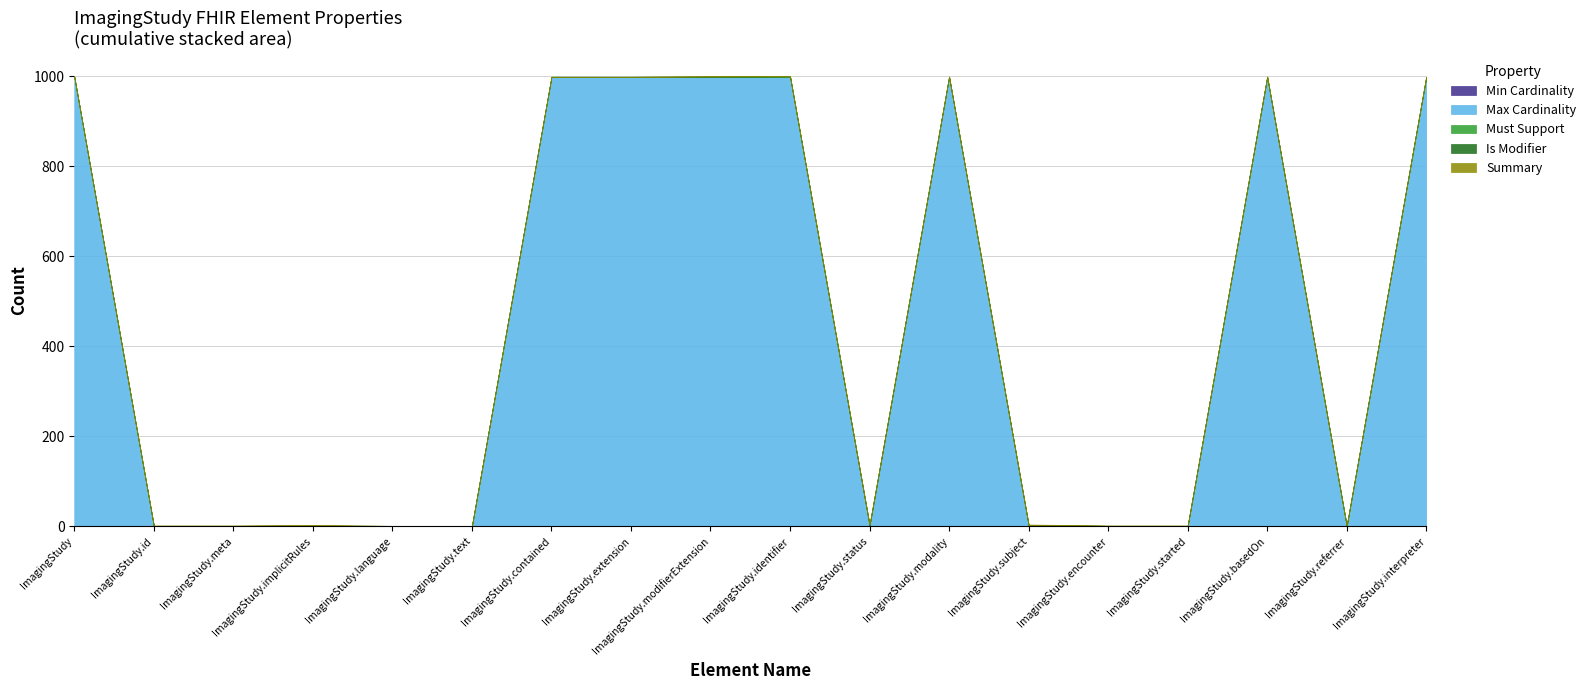

Rank the series at ImagingStudy.started from highest to lowest value.

Max Cardinality, Summary, Min Cardinality, Must Support, Is Modifier